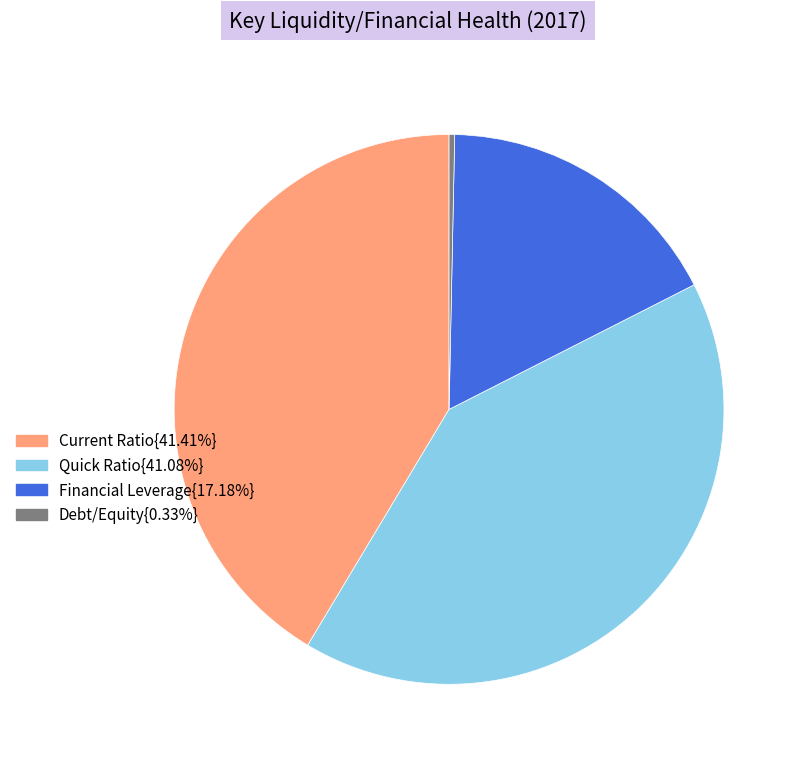

Is there any slice that represents more than half of the pie?

No